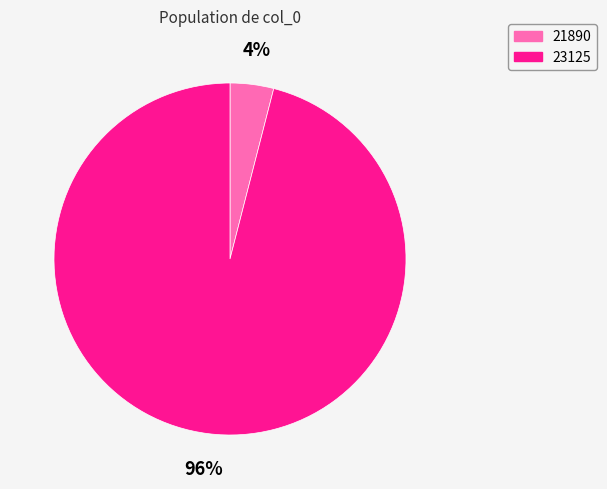

To the nearest percent, what is the difference between the largest and smallest slice percentages?

92%